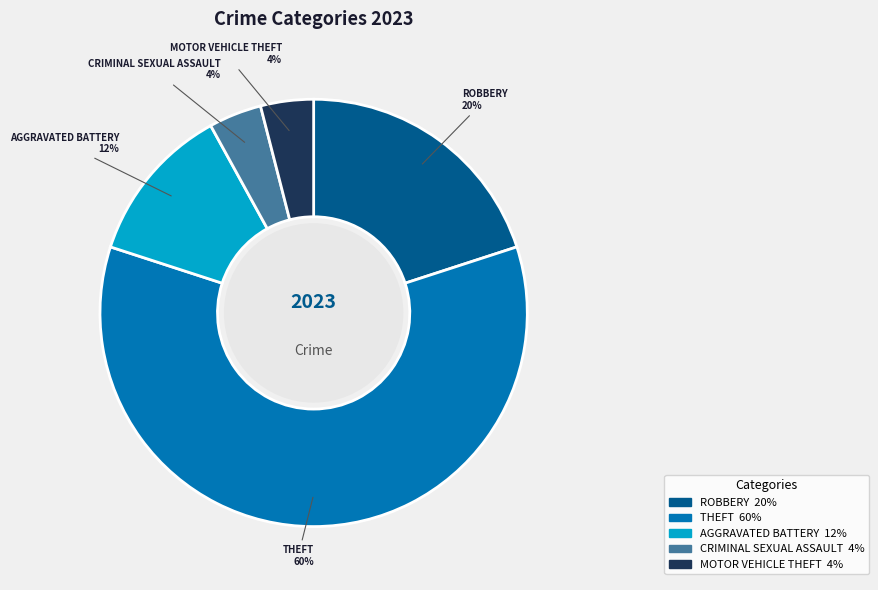

To the nearest percent, what is the average slice percentage?

20%